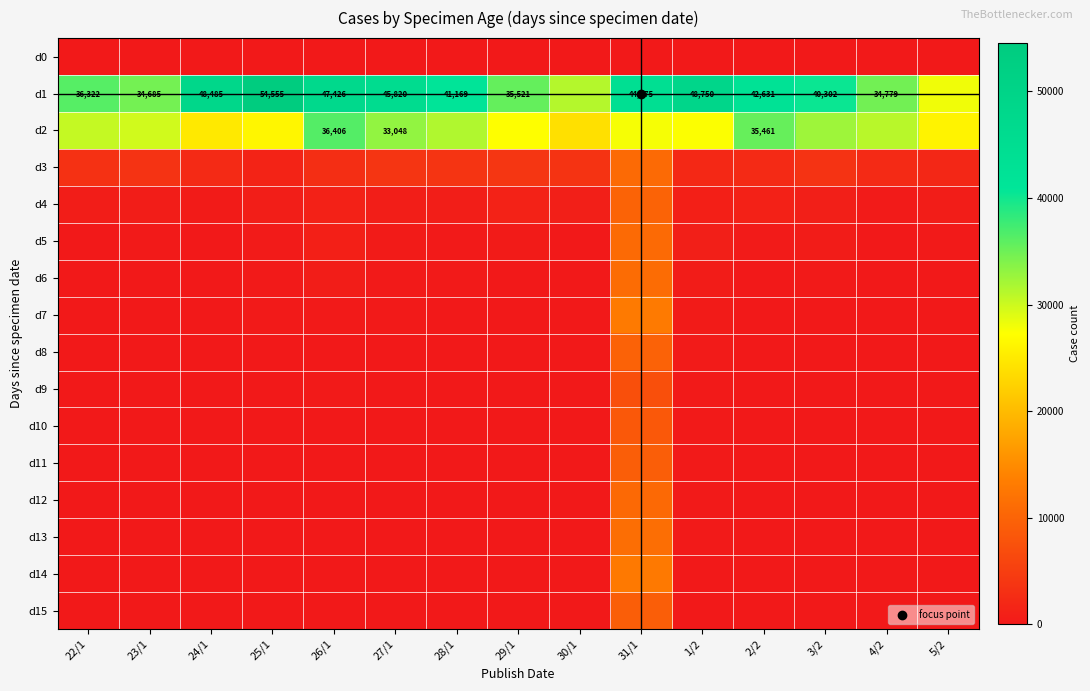

Read the d3 value at 1/2, to the nearest 10.

2100